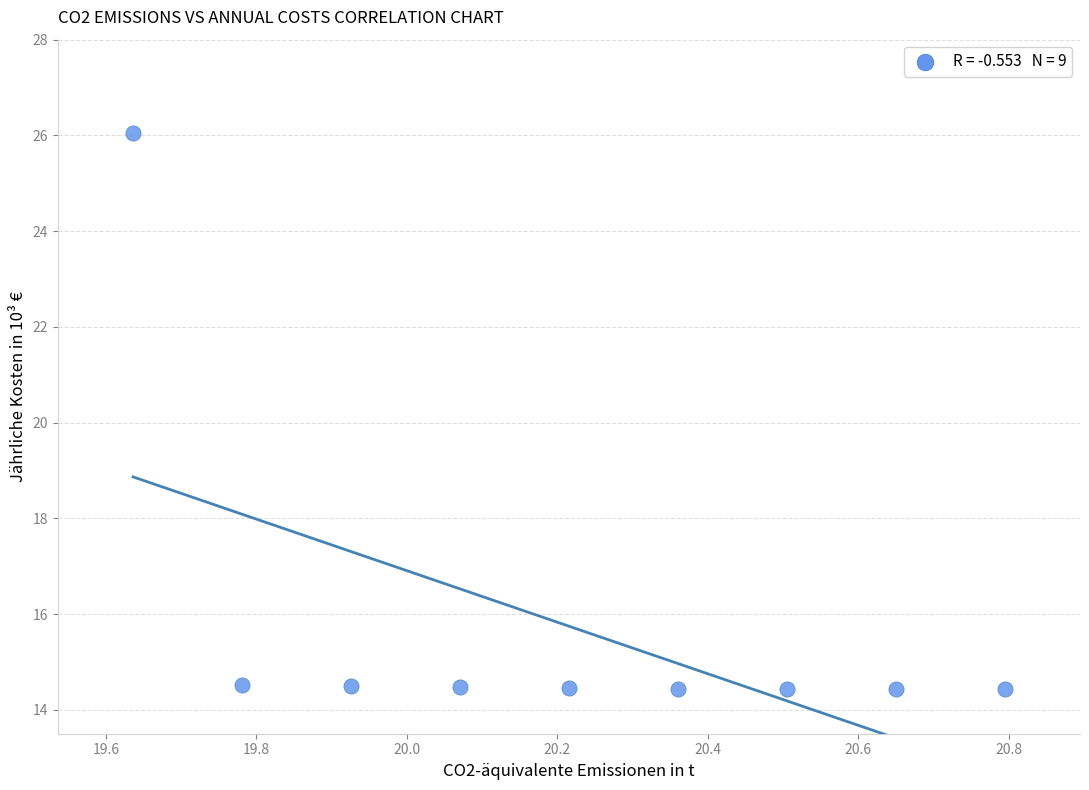

What is the range of Y values (max minus min)?

11.6